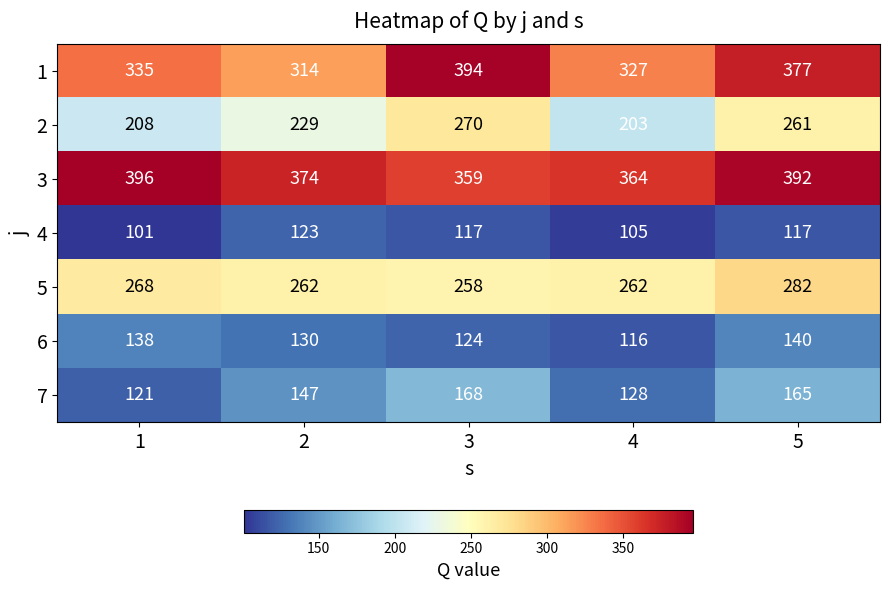

At how many categories does at least one series exceed 141?

5